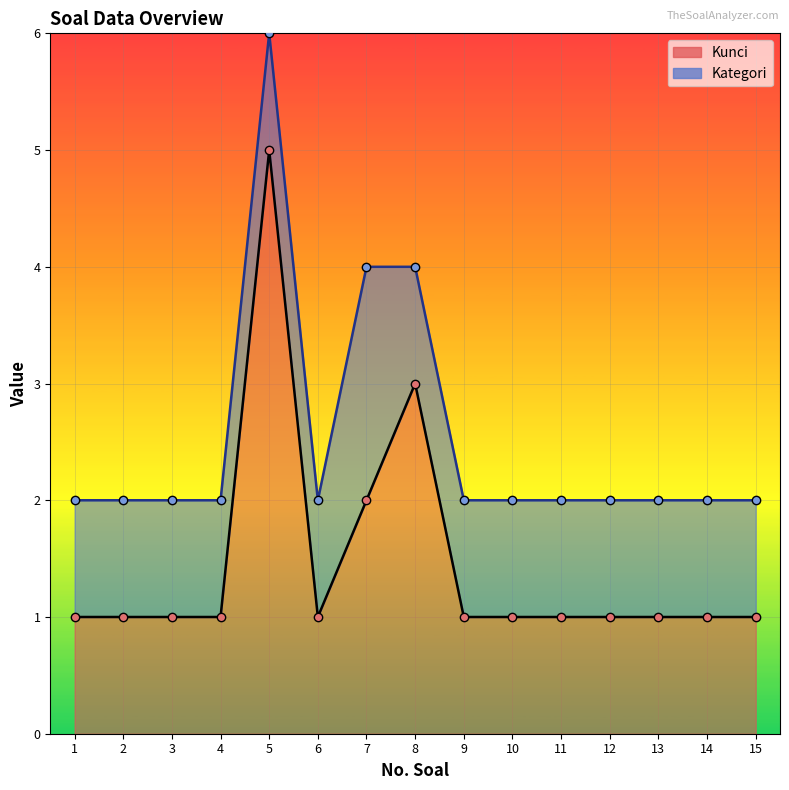

At which label is the value closest to 3?

8